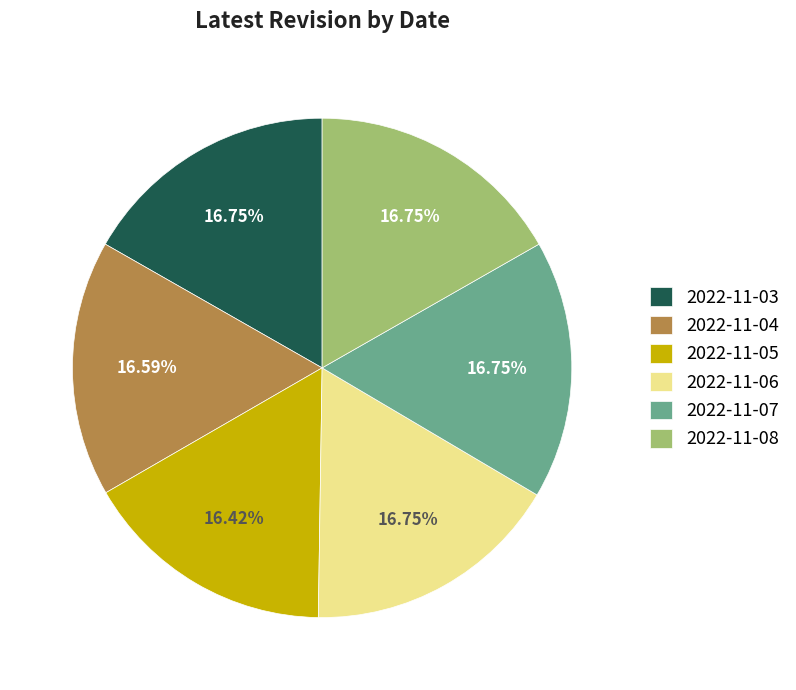

The 2022-11-03 slice represents 17% of the pie. True or false?

True